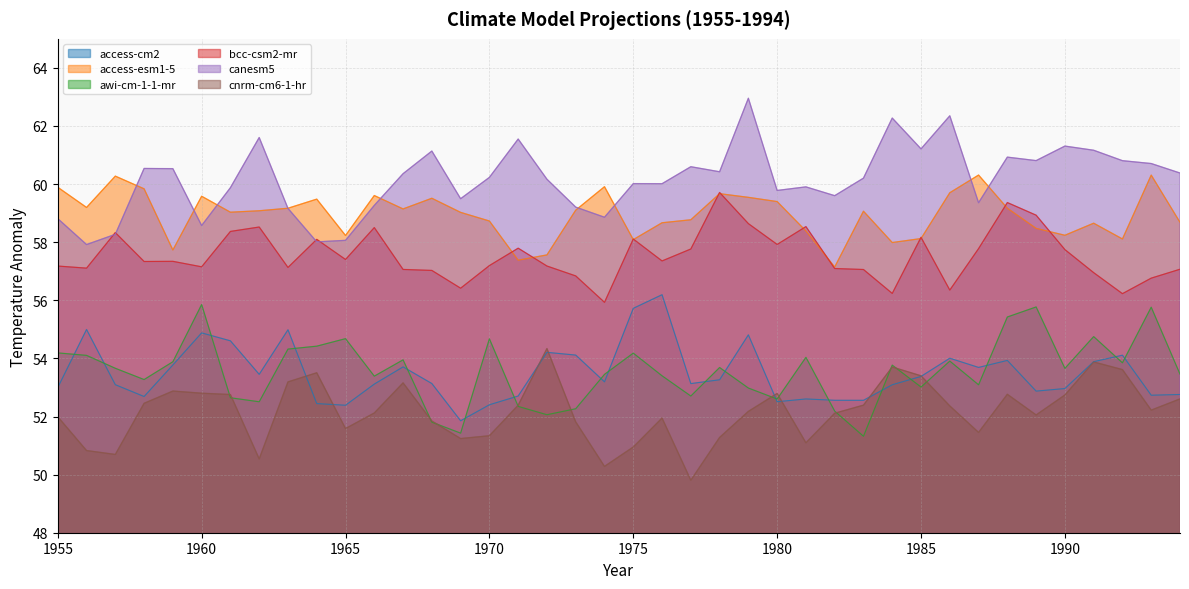

Rank the series by their maximum value, from highest to lowest.

canesm5, access-esm1-5, bcc-csm2-mr, access-cm2, awi-cm-1-1-mr, cnrm-cm6-1-hr